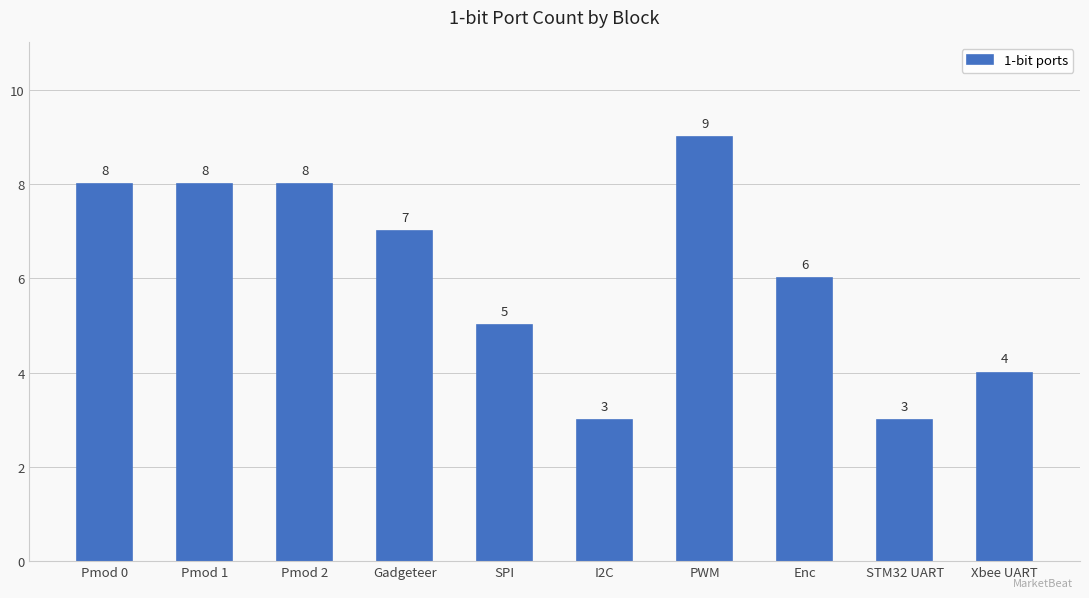

What is the maximum value shown in the chart?

9